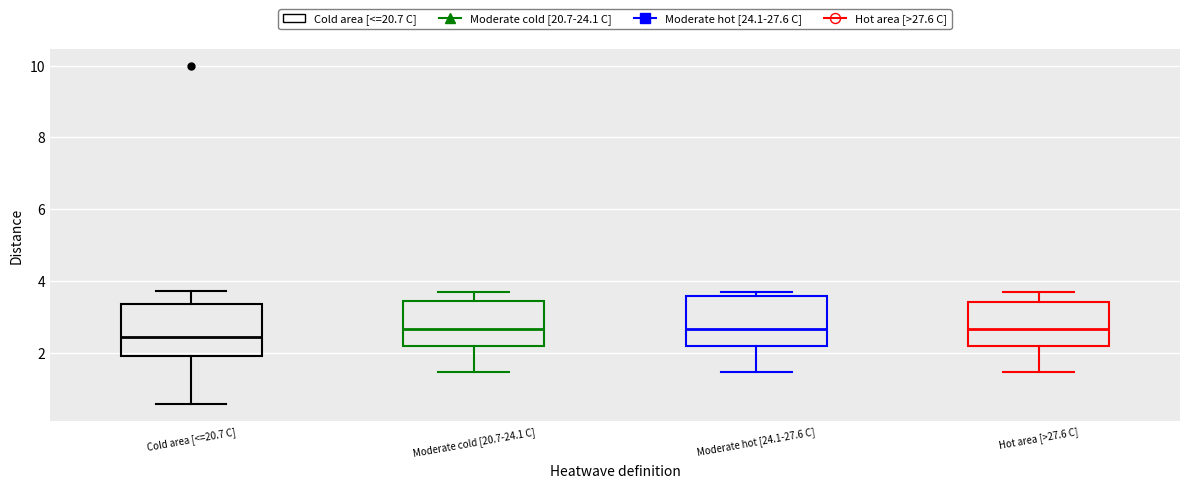

Reading left to right, read every box against the y-axis: the position of its median line, the range the box covers, and the ends of its whiskers. The values are not printed on the chart, so give them approximately, as read against the axis.

Cold area [<=20.7 C]: median 2.4, box 2.0 to 3.4, whiskers 0.6 to 3.8
Moderate cold [20.7-24.1 C]: median 2.6, box 2.2 to 3.4, whiskers 1.4 to 3.8
Moderate hot [24.1-27.6 C]: median 2.6, box 2.2 to 3.6, whiskers 1.4 to 3.6 (just above the box's upper edge)
Hot area [>27.6 C]: median 2.6, box 2.2 to 3.4, whiskers 1.4 to 3.6